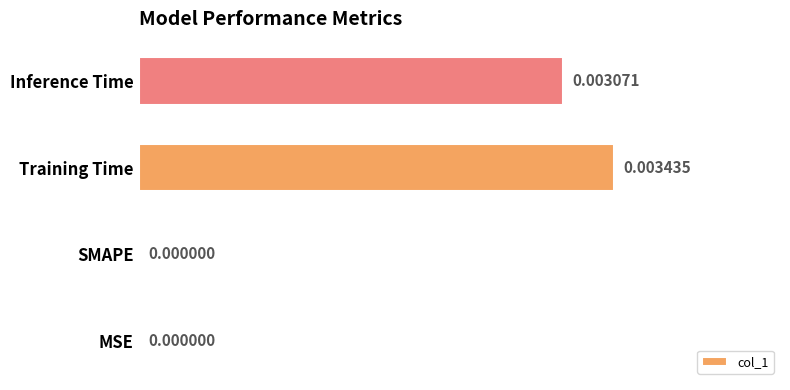

Which category has the highest value across all series?

Training Time